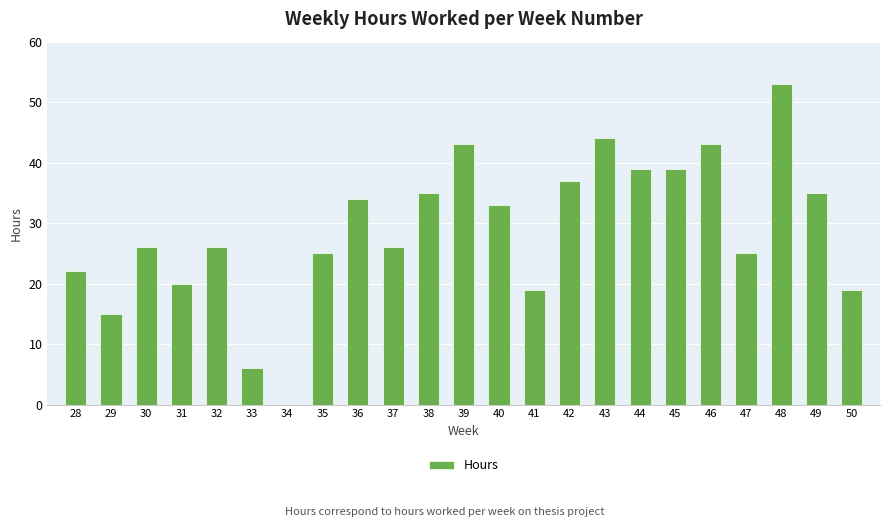

What is the sum of all values?

664